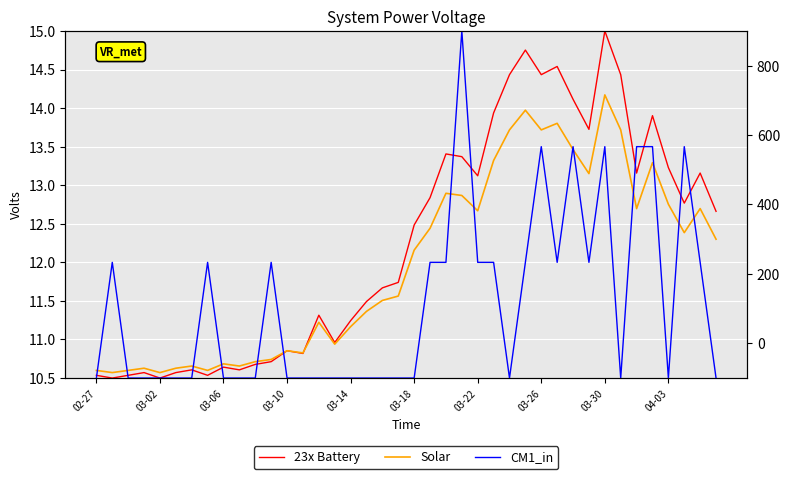

At which category does the chart reach its minimum across all series?

02-27